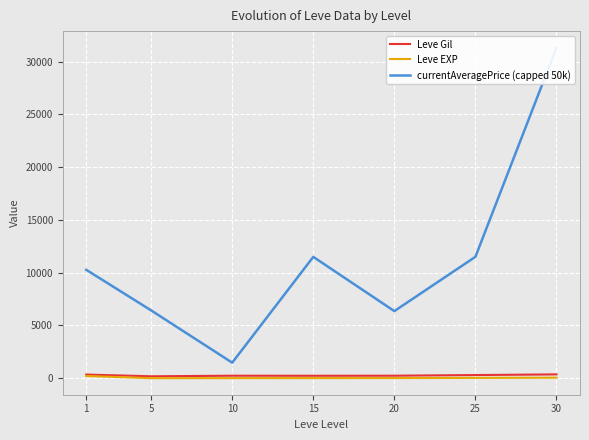

What is the average value of the currentAveragePrice (capped 50k) series?

11266.5